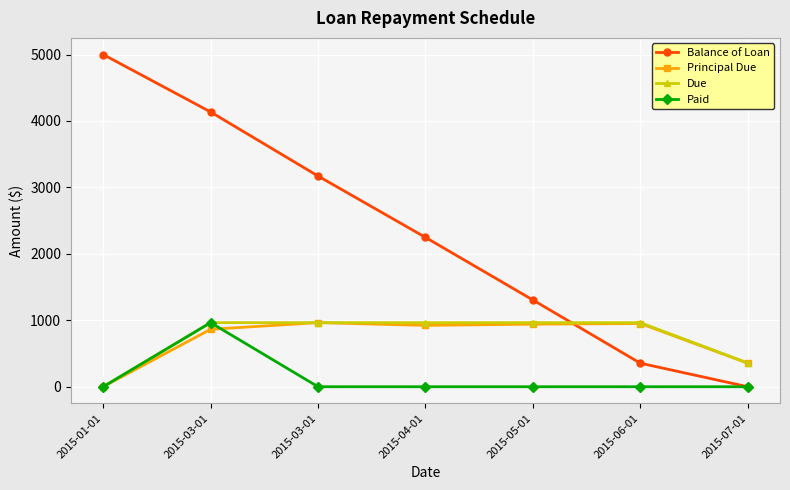

Where is the first local minimum for Principal Due?

2015-04-01